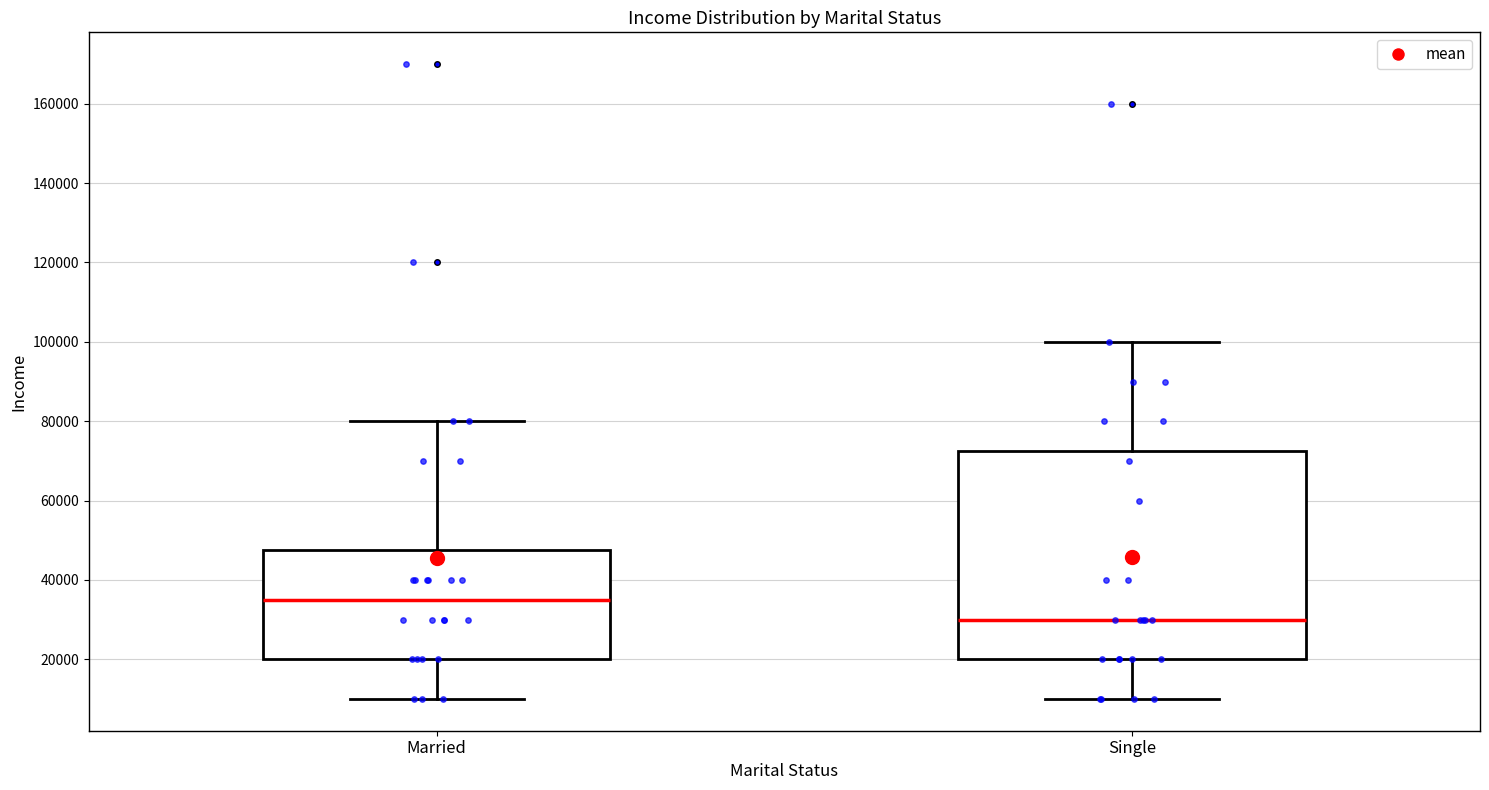

Which box is the tallest, from its lower edge to its upper edge?

Single